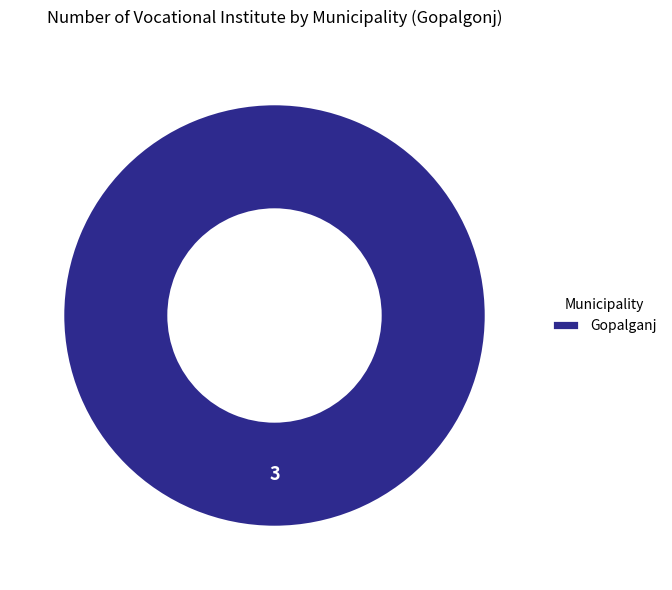

What is the majority slice?

Gopalganj